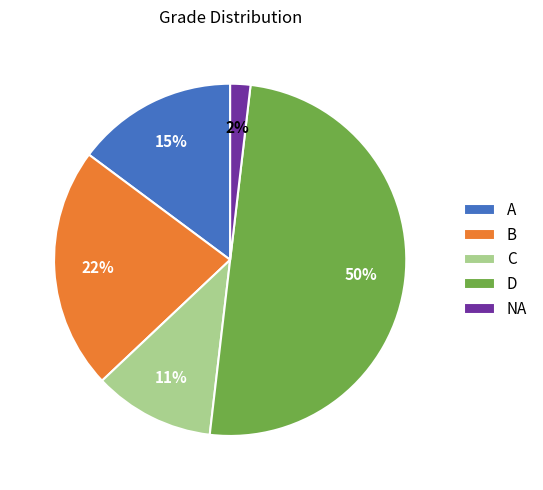

Does C represent more than half of the total?

No